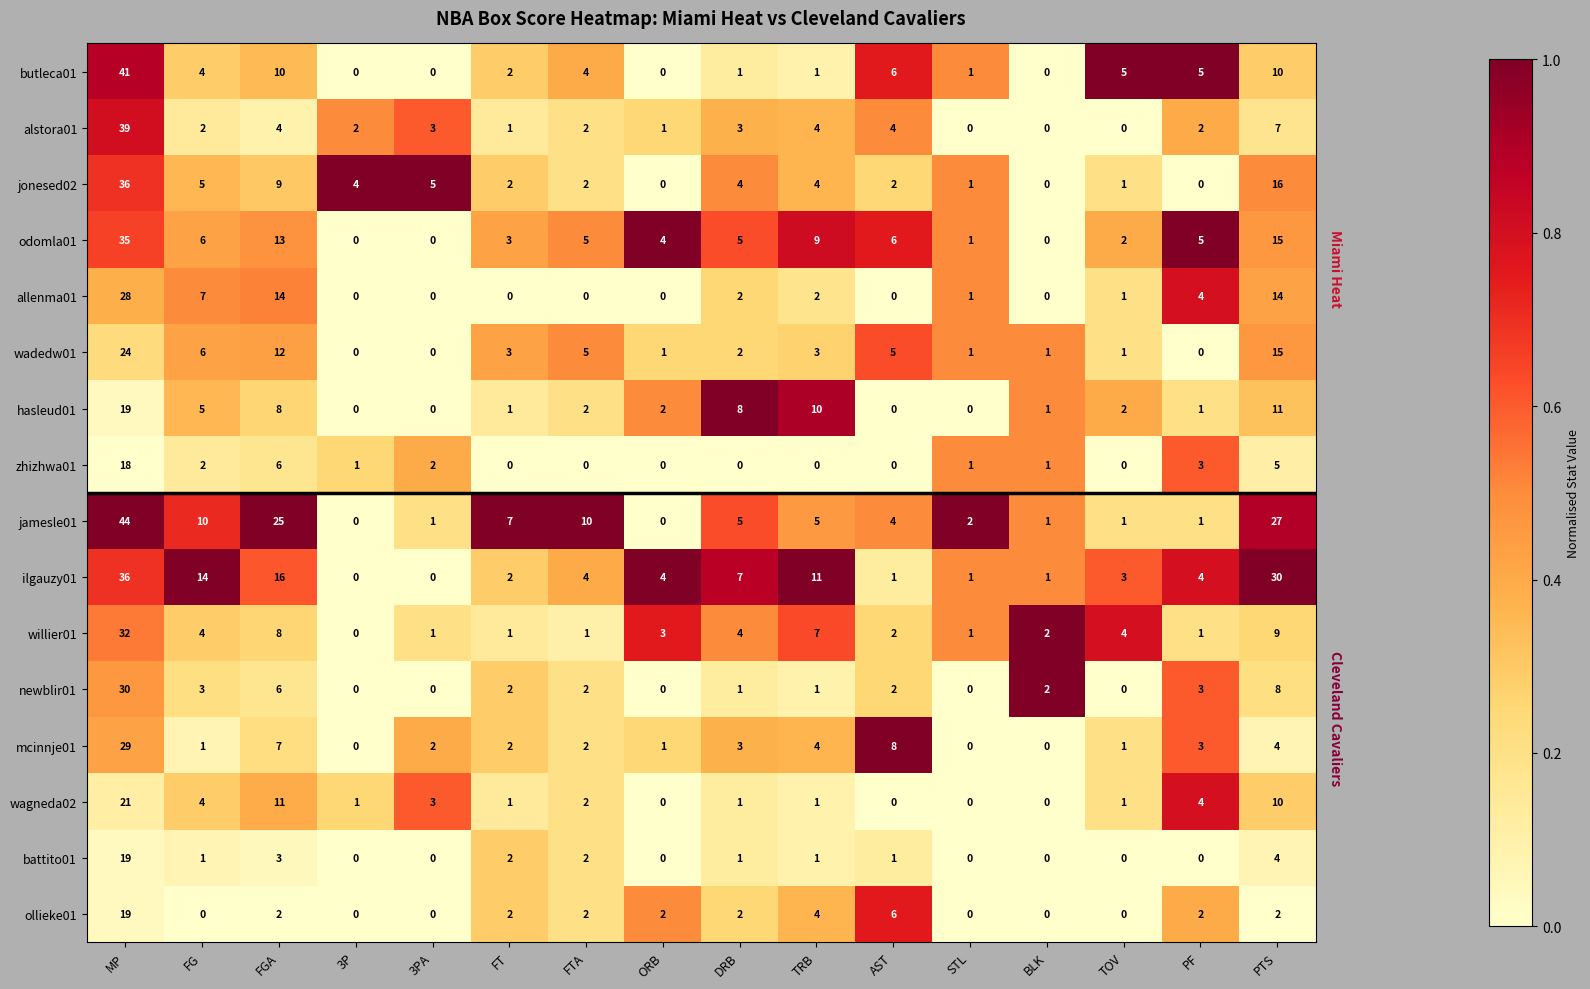

At which label does jamesle01 first exceed 5?

MP